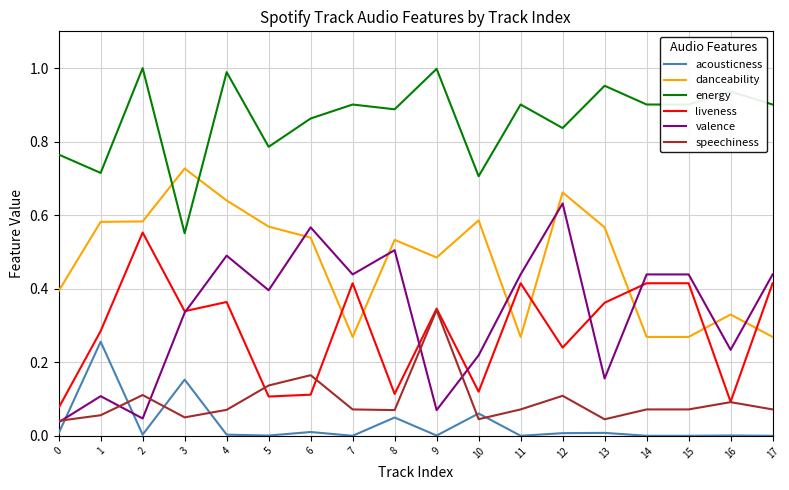

Is the value of valence at 0 greater than the value of speechiness at 17?

No